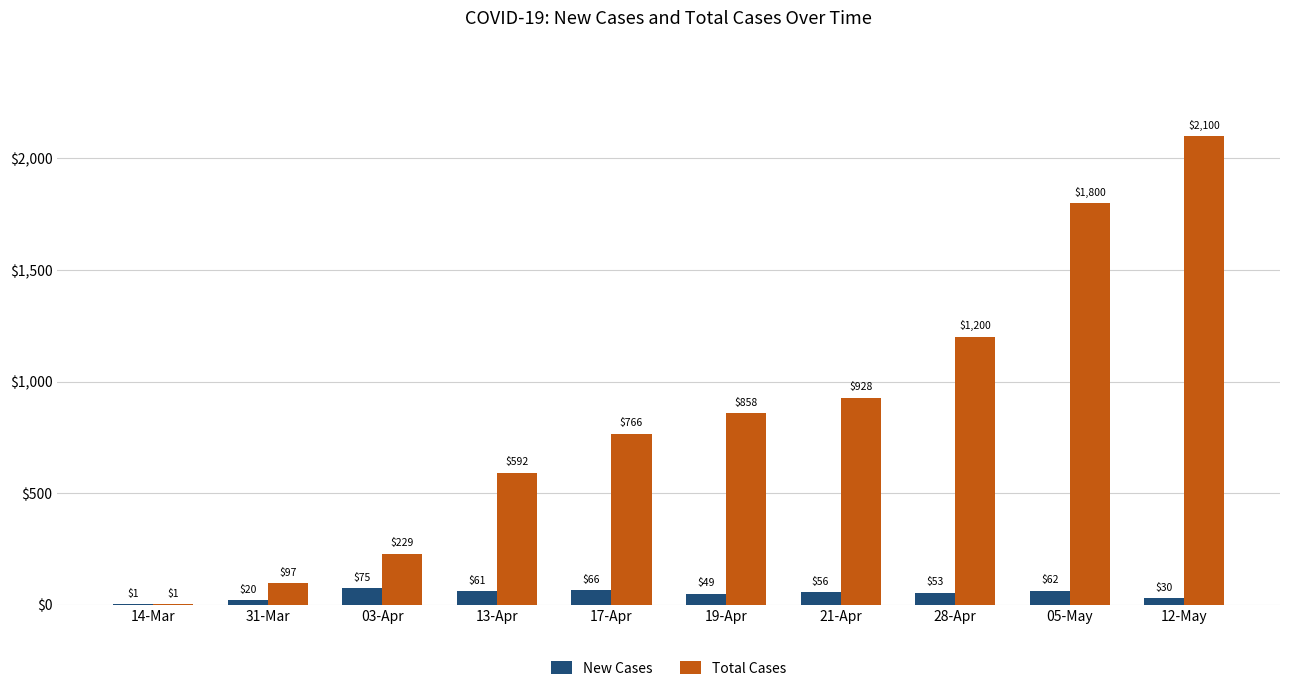

How many categories are shown in the chart?

10